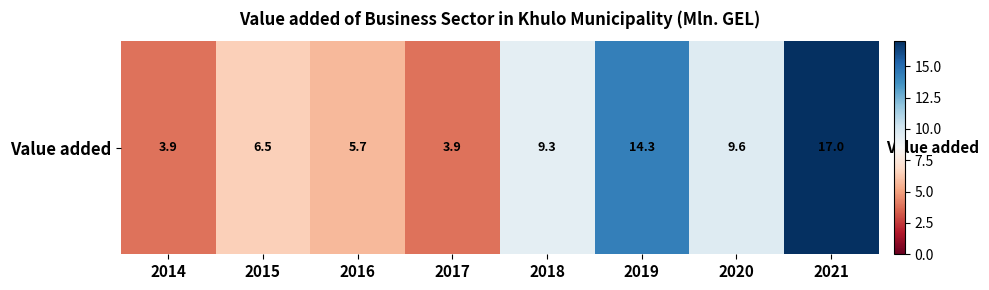

Is it true that the value at 2019 is 14.3?

True